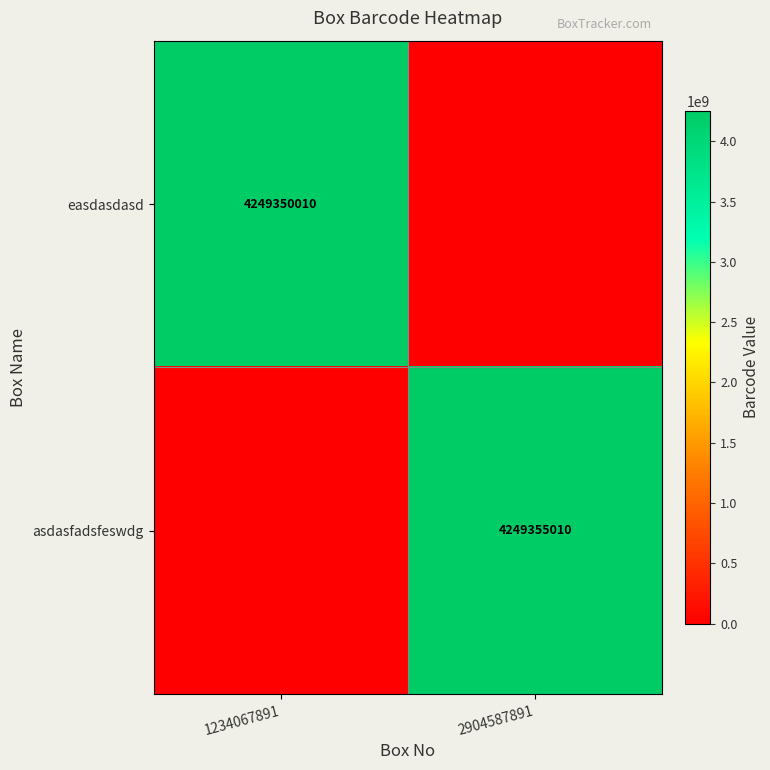

Is it true that easdasdasd equals 4249350010 at 1234067891?

True